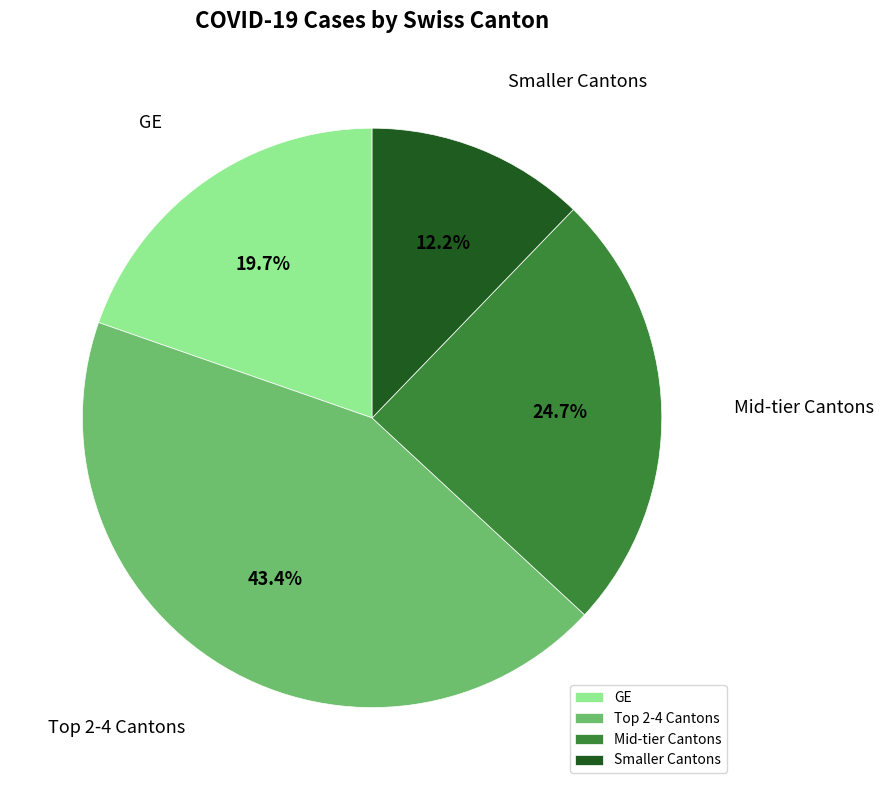

Does any single category account for the majority?

No